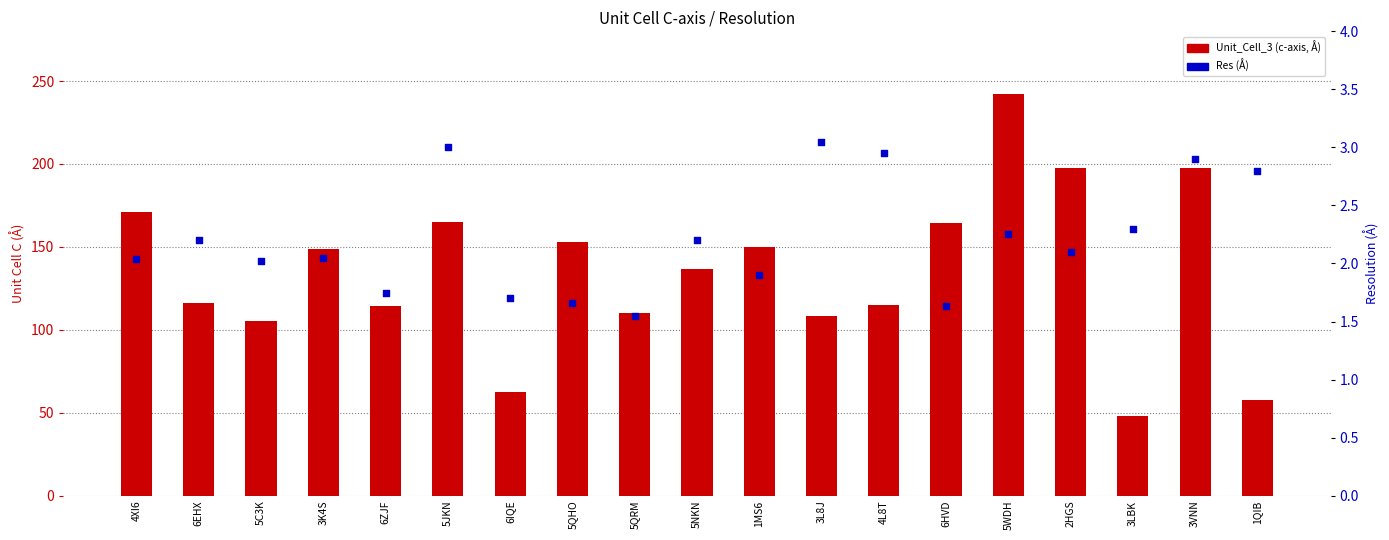

Which series has the widest spread of Y values?

Unit_Cell_3 (c-axis)